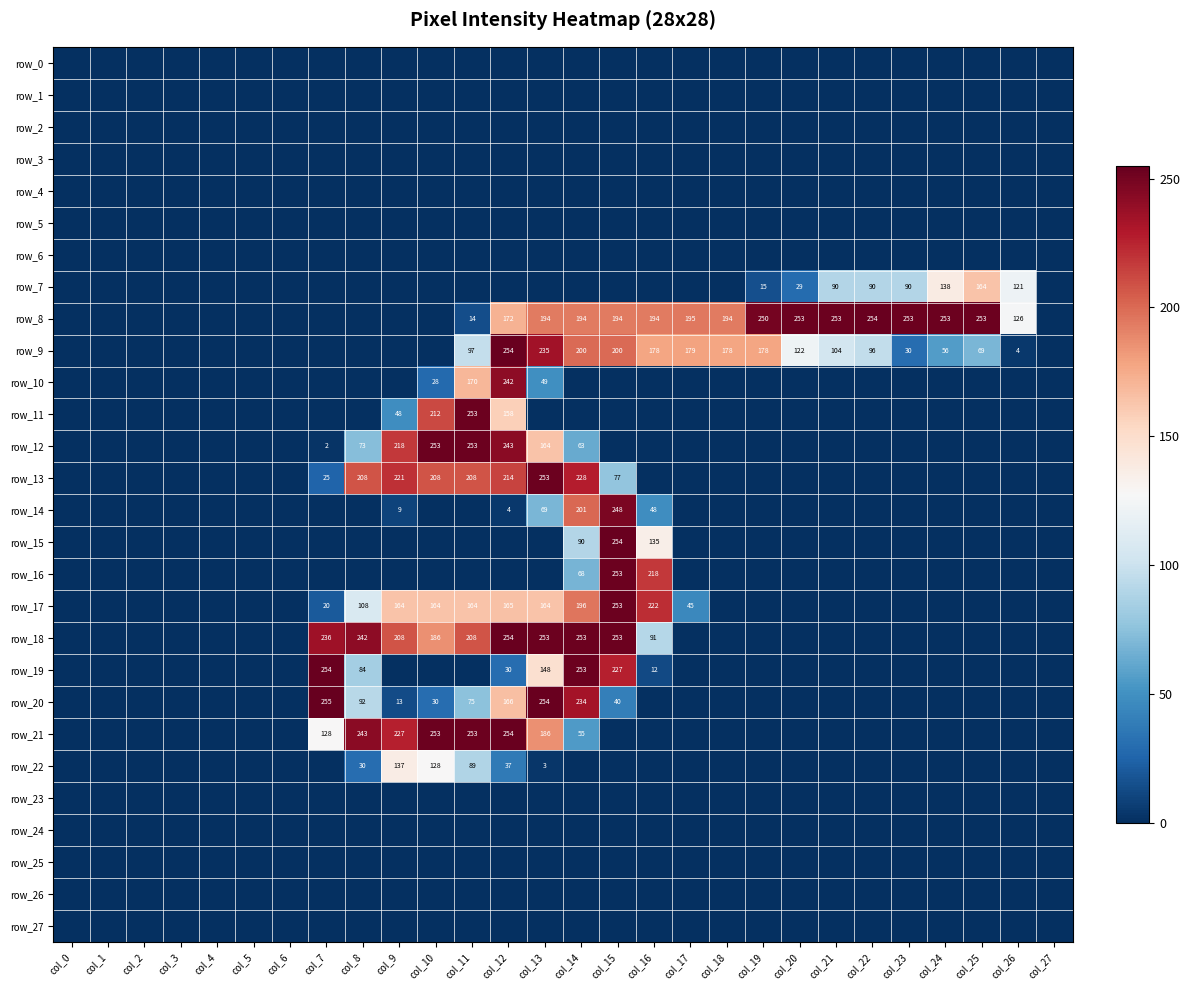

Reading right to left, what are all the values shown in this chart?

row_0: col_27=0	col_26=0	col_25=0	col_24=0	col_23=0	col_22=0	col_21=0	col_20=0	col_19=0	col_18=0	col_17=0	col_16=0	col_15=0	col_14=0	col_13=0	col_12=0	col_11=0	col_10=0	col_9=0	col_8=0	col_7=0	col_6=0	col_5=0	col_4=0	col_3=0	col_2=0	col_1=0	col_0=0
row_1: col_27=0	col_26=0	col_25=0	col_24=0	col_23=0	col_22=0	col_21=0	col_20=0	col_19=0	col_18=0	col_17=0	col_16=0	col_15=0	col_14=0	col_13=0	col_12=0	col_11=0	col_10=0	col_9=0	col_8=0	col_7=0	col_6=0	col_5=0	col_4=0	col_3=0	col_2=0	col_1=0	col_0=0
row_2: col_27=0	col_26=0	col_25=0	col_24=0	col_23=0	col_22=0	col_21=0	col_20=0	col_19=0	col_18=0	col_17=0	col_16=0	col_15=0	col_14=0	col_13=0	col_12=0	col_11=0	col_10=0	col_9=0	col_8=0	col_7=0	col_6=0	col_5=0	col_4=0	col_3=0	col_2=0	col_1=0	col_0=0
row_3: col_27=0	col_26=0	col_25=0	col_24=0	col_23=0	col_22=0	col_21=0	col_20=0	col_19=0	col_18=0	col_17=0	col_16=0	col_15=0	col_14=0	col_13=0	col_12=0	col_11=0	col_10=0	col_9=0	col_8=0	col_7=0	col_6=0	col_5=0	col_4=0	col_3=0	col_2=0	col_1=0	col_0=0
row_4: col_27=0	col_26=0	col_25=0	col_24=0	col_23=0	col_22=0	col_21=0	col_20=0	col_19=0	col_18=0	col_17=0	col_16=0	col_15=0	col_14=0	col_13=0	col_12=0	col_11=0	col_10=0	col_9=0	col_8=0	col_7=0	col_6=0	col_5=0	col_4=0	col_3=0	col_2=0	col_1=0	col_0=0
row_5: col_27=0	col_26=0	col_25=0	col_24=0	col_23=0	col_22=0	col_21=0	col_20=0	col_19=0	col_18=0	col_17=0	col_16=0	col_15=0	col_14=0	col_13=0	col_12=0	col_11=0	col_10=0	col_9=0	col_8=0	col_7=0	col_6=0	col_5=0	col_4=0	col_3=0	col_2=0	col_1=0	col_0=0
row_6: col_27=0	col_26=0	col_25=0	col_24=0	col_23=0	col_22=0	col_21=0	col_20=0	col_19=0	col_18=0	col_17=0	col_16=0	col_15=0	col_14=0	col_13=0	col_12=0	col_11=0	col_10=0	col_9=0	col_8=0	col_7=0	col_6=0	col_5=0	col_4=0	col_3=0	col_2=0	col_1=0	col_0=0
row_7: col_27=0	col_26=121	col_25=164	col_24=138	col_23=90	col_22=90	col_21=90	col_20=29	col_19=15	col_18=0	col_17=0	col_16=0	col_15=0	col_14=0	col_13=0	col_12=0	col_11=0	col_10=0	col_9=0	col_8=0	col_7=0	col_6=0	col_5=0	col_4=0	col_3=0	col_2=0	col_1=0	col_0=0
row_8: col_27=0	col_26=126	col_25=253	col_24=253	col_23=253	col_22=254	col_21=253	col_20=253	col_19=250	col_18=194	col_17=195	col_16=194	col_15=194	col_14=194	col_13=194	col_12=172	col_11=14	col_10=0	col_9=0	col_8=0	col_7=0	col_6=0	col_5=0	col_4=0	col_3=0	col_2=0	col_1=0	col_0=0
row_9: col_27=0	col_26=4	col_25=69	col_24=56	col_23=30	col_22=96	col_21=104	col_20=122	col_19=178	col_18=178	col_17=179	col_16=178	col_15=200	col_14=200	col_13=235	col_12=254	col_11=97	col_10=0	col_9=0	col_8=0	col_7=0	col_6=0	col_5=0	col_4=0	col_3=0	col_2=0	col_1=0	col_0=0
row_10: col_27=0	col_26=0	col_25=0	col_24=0	col_23=0	col_22=0	col_21=0	col_20=0	col_19=0	col_18=0	col_17=0	col_16=0	col_15=0	col_14=0	col_13=49	col_12=242	col_11=170	col_10=28	col_9=0	col_8=0	col_7=0	col_6=0	col_5=0	col_4=0	col_3=0	col_2=0	col_1=0	col_0=0
row_11: col_27=0	col_26=0	col_25=0	col_24=0	col_23=0	col_22=0	col_21=0	col_20=0	col_19=0	col_18=0	col_17=0	col_16=0	col_15=0	col_14=0	col_13=0	col_12=158	col_11=253	col_10=212	col_9=48	col_8=0	col_7=0	col_6=0	col_5=0	col_4=0	col_3=0	col_2=0	col_1=0	col_0=0
row_12: col_27=0	col_26=0	col_25=0	col_24=0	col_23=0	col_22=0	col_21=0	col_20=0	col_19=0	col_18=0	col_17=0	col_16=0	col_15=0	col_14=63	col_13=164	col_12=243	col_11=253	col_10=253	col_9=218	col_8=73	col_7=2	col_6=0	col_5=0	col_4=0	col_3=0	col_2=0	col_1=0	col_0=0
row_13: col_27=0	col_26=0	col_25=0	col_24=0	col_23=0	col_22=0	col_21=0	col_20=0	col_19=0	col_18=0	col_17=0	col_16=0	col_15=77	col_14=228	col_13=253	col_12=214	col_11=208	col_10=208	col_9=221	col_8=208	col_7=25	col_6=0	col_5=0	col_4=0	col_3=0	col_2=0	col_1=0	col_0=0
row_14: col_27=0	col_26=0	col_25=0	col_24=0	col_23=0	col_22=0	col_21=0	col_20=0	col_19=0	col_18=0	col_17=0	col_16=48	col_15=248	col_14=201	col_13=69	col_12=4	col_11=0	col_10=0	col_9=9	col_8=0	col_7=0	col_6=0	col_5=0	col_4=0	col_3=0	col_2=0	col_1=0	col_0=0
row_15: col_27=0	col_26=0	col_25=0	col_24=0	col_23=0	col_22=0	col_21=0	col_20=0	col_19=0	col_18=0	col_17=0	col_16=135	col_15=254	col_14=90	col_13=0	col_12=0	col_11=0	col_10=0	col_9=0	col_8=0	col_7=0	col_6=0	col_5=0	col_4=0	col_3=0	col_2=0	col_1=0	col_0=0
row_16: col_27=0	col_26=0	col_25=0	col_24=0	col_23=0	col_22=0	col_21=0	col_20=0	col_19=0	col_18=0	col_17=0	col_16=218	col_15=253	col_14=68	col_13=0	col_12=0	col_11=0	col_10=0	col_9=0	col_8=0	col_7=0	col_6=0	col_5=0	col_4=0	col_3=0	col_2=0	col_1=0	col_0=0
row_17: col_27=0	col_26=0	col_25=0	col_24=0	col_23=0	col_22=0	col_21=0	col_20=0	col_19=0	col_18=0	col_17=45	col_16=222	col_15=253	col_14=196	col_13=164	col_12=165	col_11=164	col_10=164	col_9=164	col_8=108	col_7=20	col_6=0	col_5=0	col_4=0	col_3=0	col_2=0	col_1=0	col_0=0
row_18: col_27=0	col_26=0	col_25=0	col_24=0	col_23=0	col_22=0	col_21=0	col_20=0	col_19=0	col_18=0	col_17=0	col_16=91	col_15=253	col_14=253	col_13=253	col_12=254	col_11=208	col_10=186	col_9=208	col_8=242	col_7=236	col_6=0	col_5=0	col_4=0	col_3=0	col_2=0	col_1=0	col_0=0
row_19: col_27=0	col_26=0	col_25=0	col_24=0	col_23=0	col_22=0	col_21=0	col_20=0	col_19=0	col_18=0	col_17=0	col_16=12	col_15=227	col_14=253	col_13=148	col_12=30	col_11=0	col_10=0	col_9=0	col_8=84	col_7=254	col_6=0	col_5=0	col_4=0	col_3=0	col_2=0	col_1=0	col_0=0
row_20: col_27=0	col_26=0	col_25=0	col_24=0	col_23=0	col_22=0	col_21=0	col_20=0	col_19=0	col_18=0	col_17=0	col_16=0	col_15=40	col_14=234	col_13=254	col_12=166	col_11=75	col_10=30	col_9=13	col_8=92	col_7=255	col_6=0	col_5=0	col_4=0	col_3=0	col_2=0	col_1=0	col_0=0
row_21: col_27=0	col_26=0	col_25=0	col_24=0	col_23=0	col_22=0	col_21=0	col_20=0	col_19=0	col_18=0	col_17=0	col_16=0	col_15=0	col_14=55	col_13=186	col_12=254	col_11=253	col_10=253	col_9=227	col_8=243	col_7=128	col_6=0	col_5=0	col_4=0	col_3=0	col_2=0	col_1=0	col_0=0
row_22: col_27=0	col_26=0	col_25=0	col_24=0	col_23=0	col_22=0	col_21=0	col_20=0	col_19=0	col_18=0	col_17=0	col_16=0	col_15=0	col_14=0	col_13=3	col_12=37	col_11=89	col_10=128	col_9=137	col_8=30	col_7=0	col_6=0	col_5=0	col_4=0	col_3=0	col_2=0	col_1=0	col_0=0
row_23: col_27=0	col_26=0	col_25=0	col_24=0	col_23=0	col_22=0	col_21=0	col_20=0	col_19=0	col_18=0	col_17=0	col_16=0	col_15=0	col_14=0	col_13=0	col_12=0	col_11=0	col_10=0	col_9=0	col_8=0	col_7=0	col_6=0	col_5=0	col_4=0	col_3=0	col_2=0	col_1=0	col_0=0
row_24: col_27=0	col_26=0	col_25=0	col_24=0	col_23=0	col_22=0	col_21=0	col_20=0	col_19=0	col_18=0	col_17=0	col_16=0	col_15=0	col_14=0	col_13=0	col_12=0	col_11=0	col_10=0	col_9=0	col_8=0	col_7=0	col_6=0	col_5=0	col_4=0	col_3=0	col_2=0	col_1=0	col_0=0
row_25: col_27=0	col_26=0	col_25=0	col_24=0	col_23=0	col_22=0	col_21=0	col_20=0	col_19=0	col_18=0	col_17=0	col_16=0	col_15=0	col_14=0	col_13=0	col_12=0	col_11=0	col_10=0	col_9=0	col_8=0	col_7=0	col_6=0	col_5=0	col_4=0	col_3=0	col_2=0	col_1=0	col_0=0
row_26: col_27=0	col_26=0	col_25=0	col_24=0	col_23=0	col_22=0	col_21=0	col_20=0	col_19=0	col_18=0	col_17=0	col_16=0	col_15=0	col_14=0	col_13=0	col_12=0	col_11=0	col_10=0	col_9=0	col_8=0	col_7=0	col_6=0	col_5=0	col_4=0	col_3=0	col_2=0	col_1=0	col_0=0
row_27: col_27=0	col_26=0	col_25=0	col_24=0	col_23=0	col_22=0	col_21=0	col_20=0	col_19=0	col_18=0	col_17=0	col_16=0	col_15=0	col_14=0	col_13=0	col_12=0	col_11=0	col_10=0	col_9=0	col_8=0	col_7=0	col_6=0	col_5=0	col_4=0	col_3=0	col_2=0	col_1=0	col_0=0